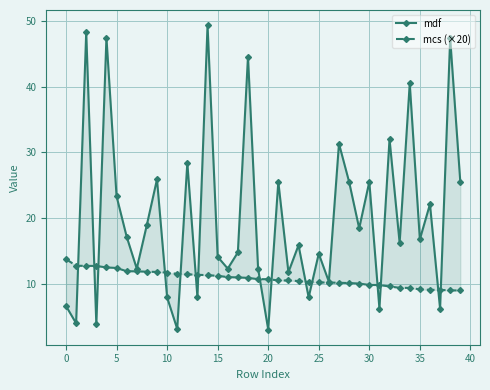

Is the value of mcs (×20) at 18 greater than the value of mdf at 17?

No